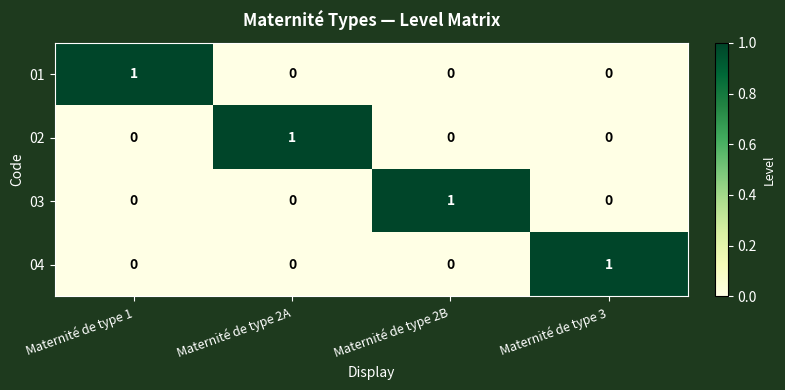

Which category has the highest value in the 01 series?

Maternité de type 1